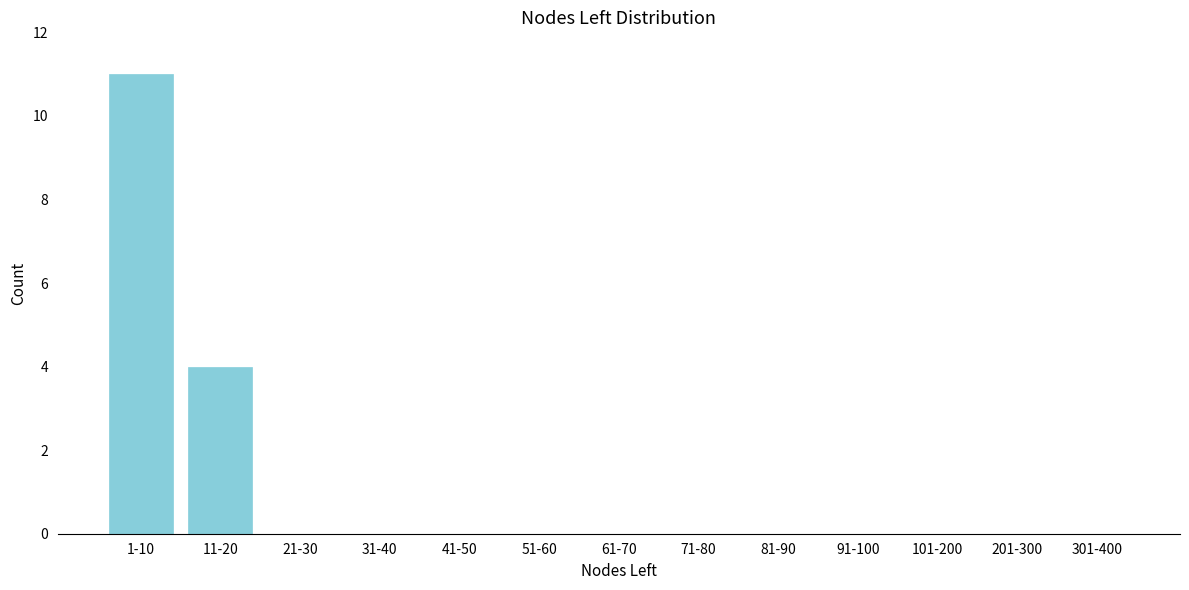

Reading left to right, what are all the values shown in this chart?

1-10=11	11-20=4	21-30=0	31-40=0	41-50=0	51-60=0	61-70=0	71-80=0	81-90=0	91-100=0	101-200=0	201-300=0	301-400=0